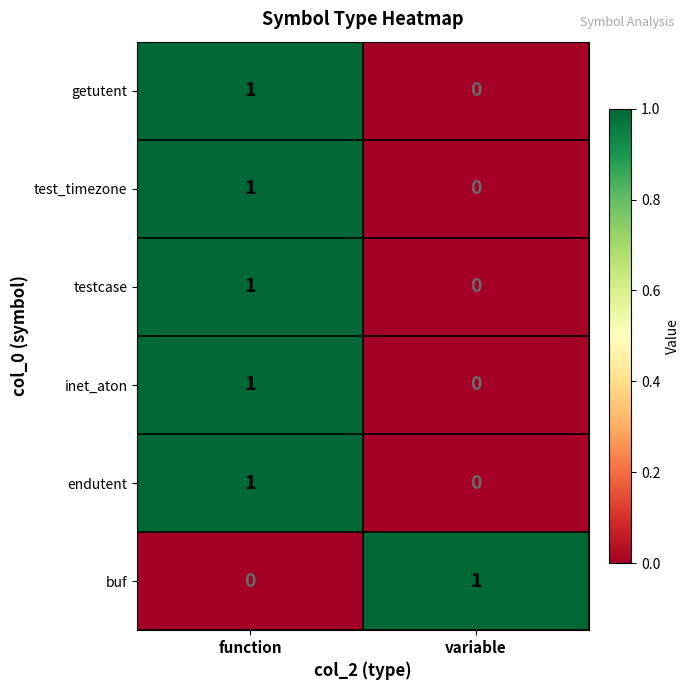

Is the value of buf at function greater than the value of getutent at function?

No